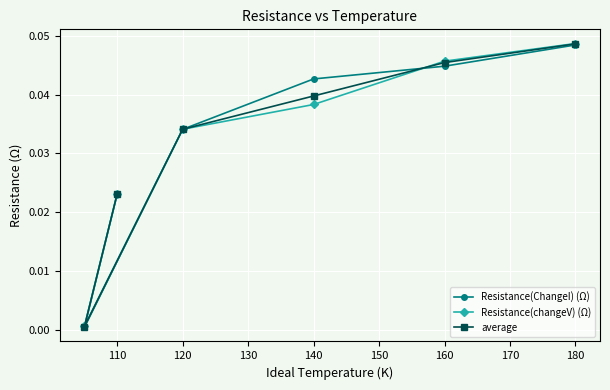

How many lines are shown in the chart?

3